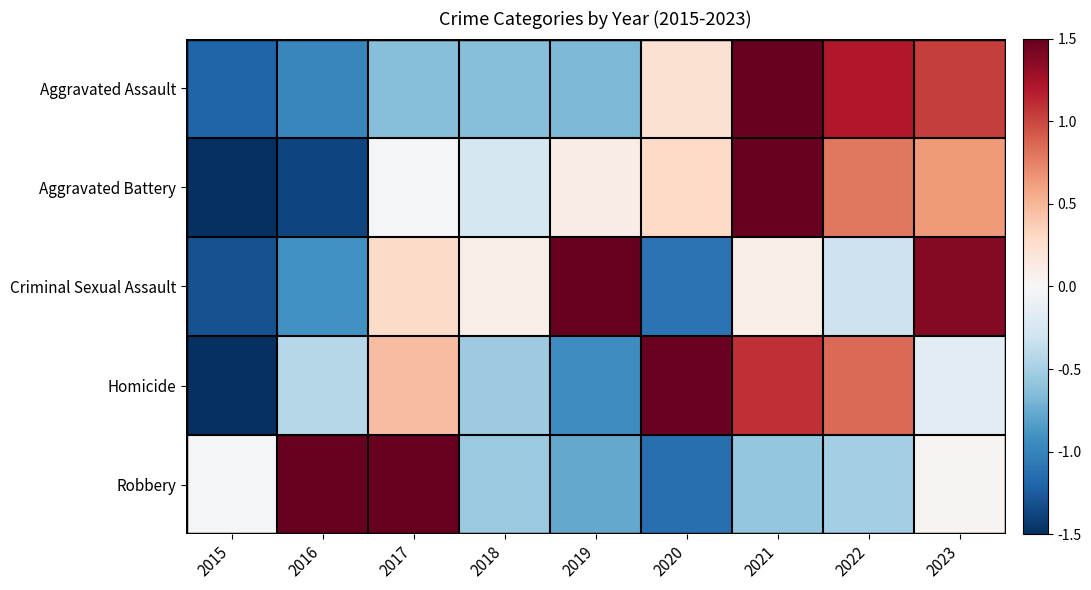

List the series in order of their peak value, lowest first.

Homicide, Aggravated Battery, Aggravated Assault, Criminal Sexual Assault, Robbery